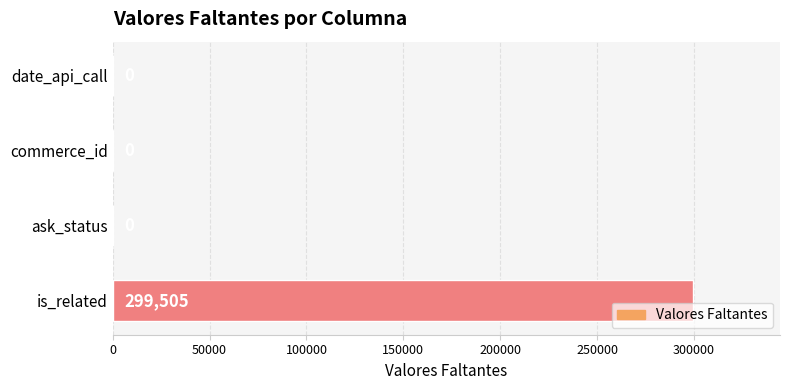

Is it true that the value at is_related is 299505?

True